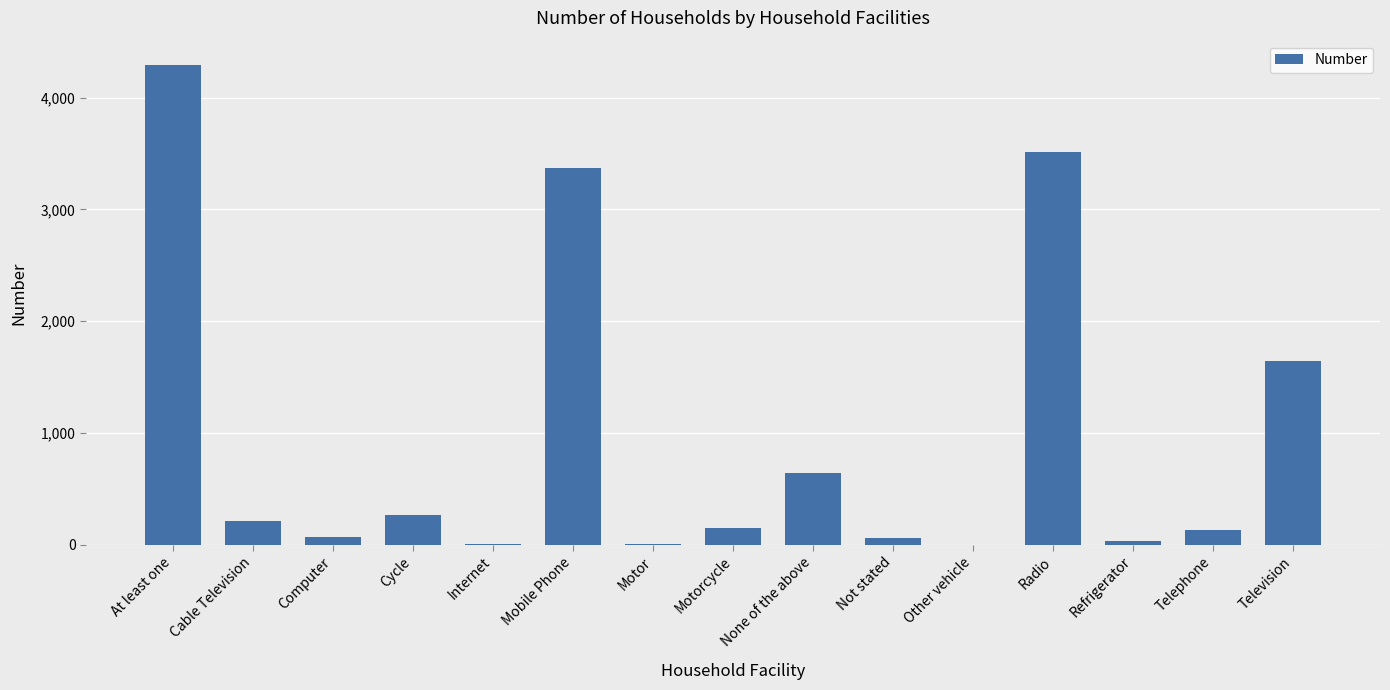

Between Other vehicle and Cable Television, which is larger?

Cable Television